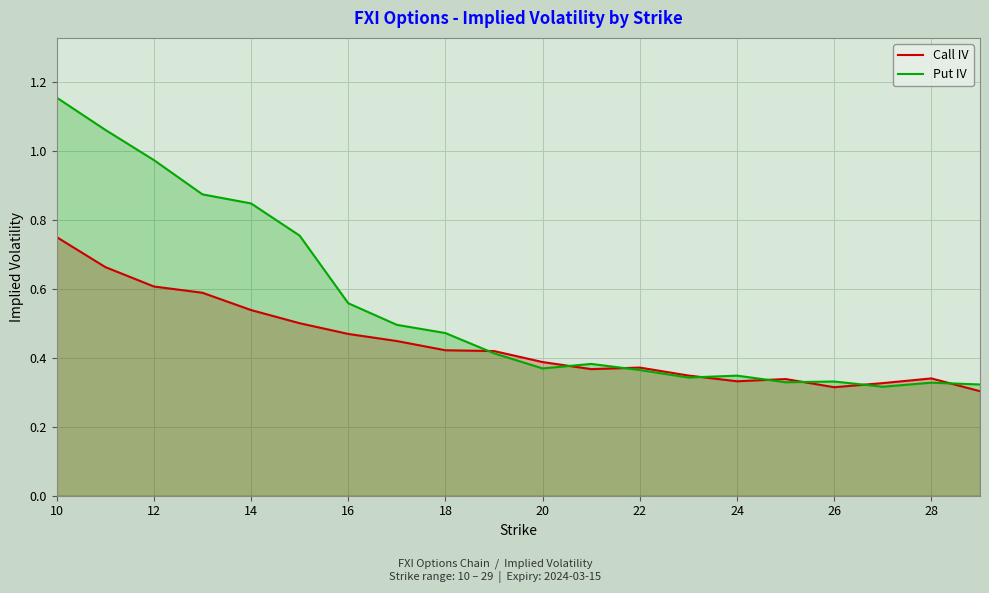

Rank the series by their maximum value, from highest to lowest.

Put IV, Call IV